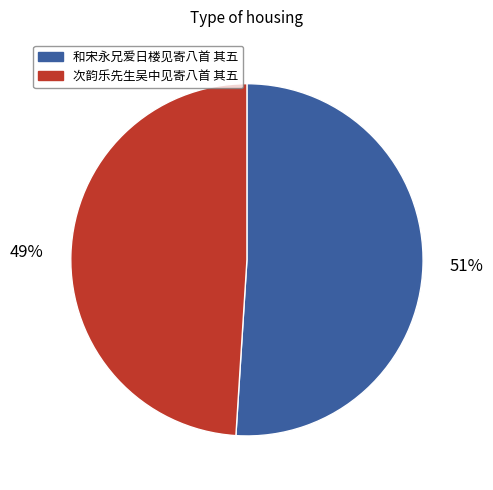

Approximately how many times larger is the value at 次韵乐先生吴中见寄八首 其五 compared to 和宋永兄爱日楼见寄八首 其五?

1.0